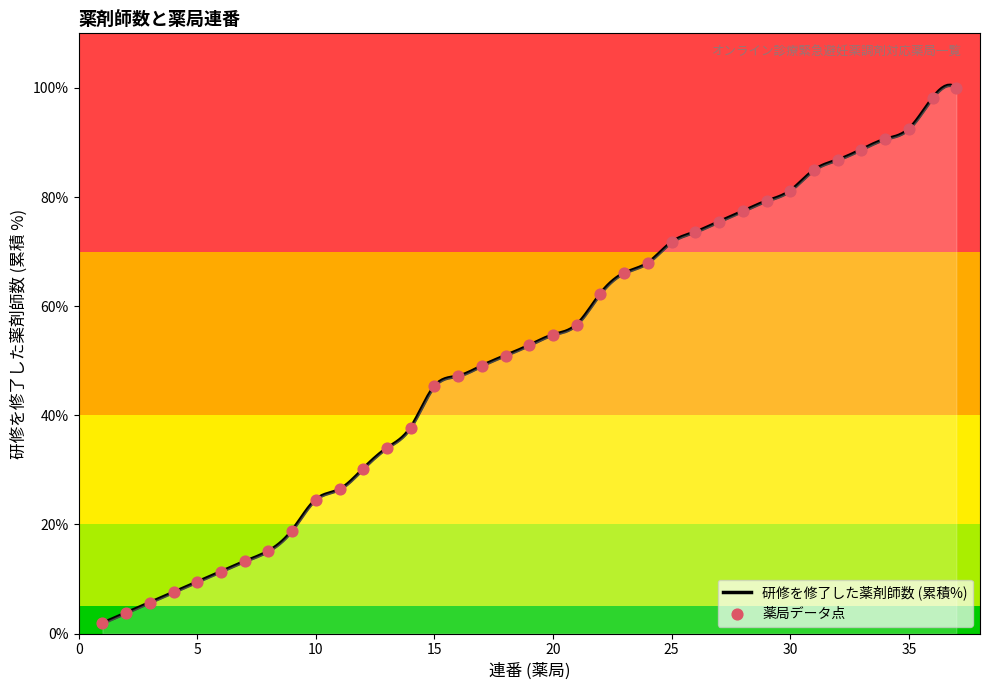

What is the change in value from 7 to 8?

+1.9